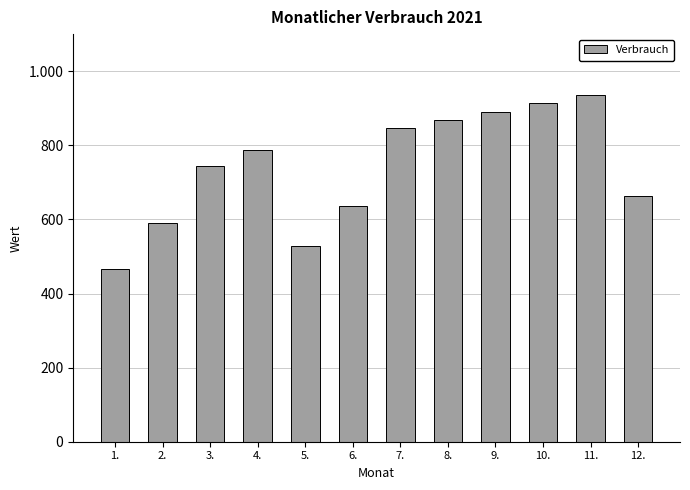

Where is the data nearest to the value 700?

12.